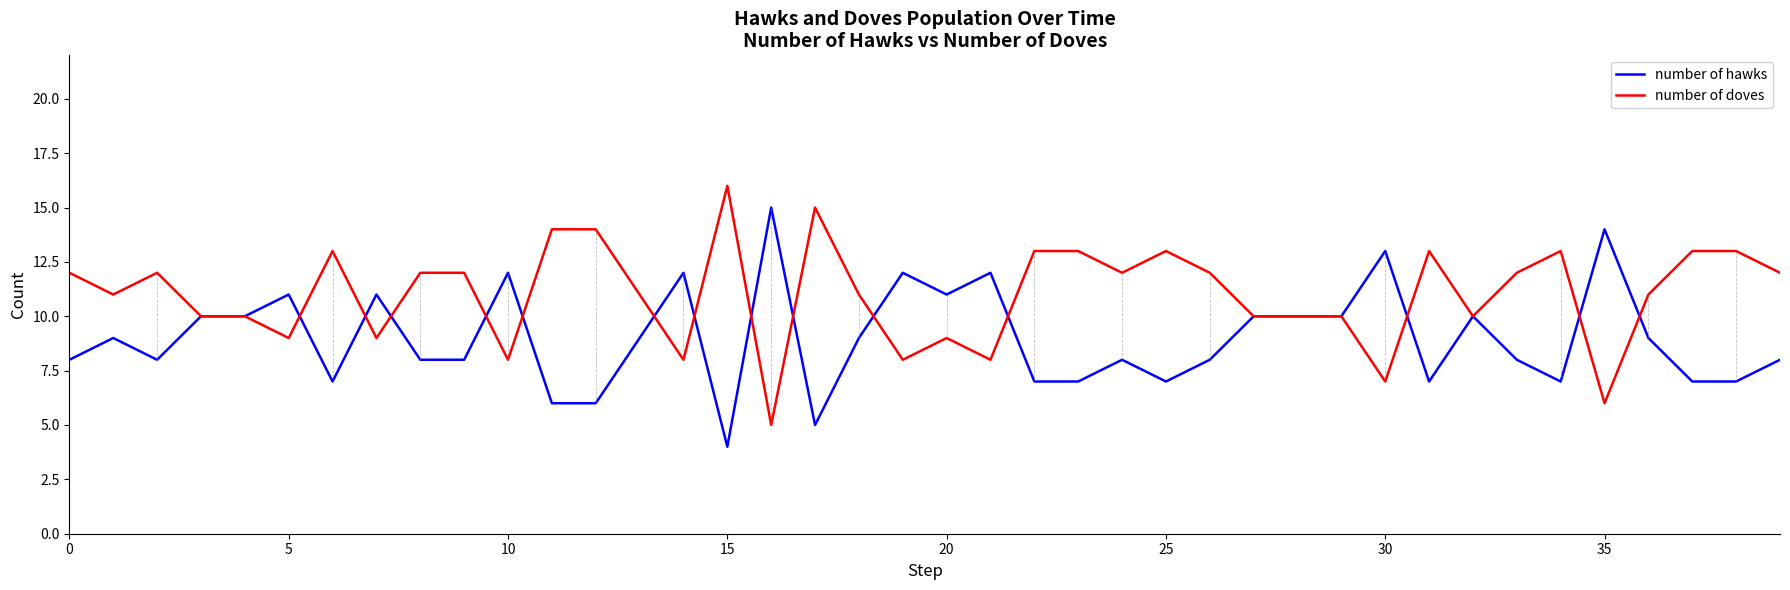

Which series has the largest total across all categories?

number of doves